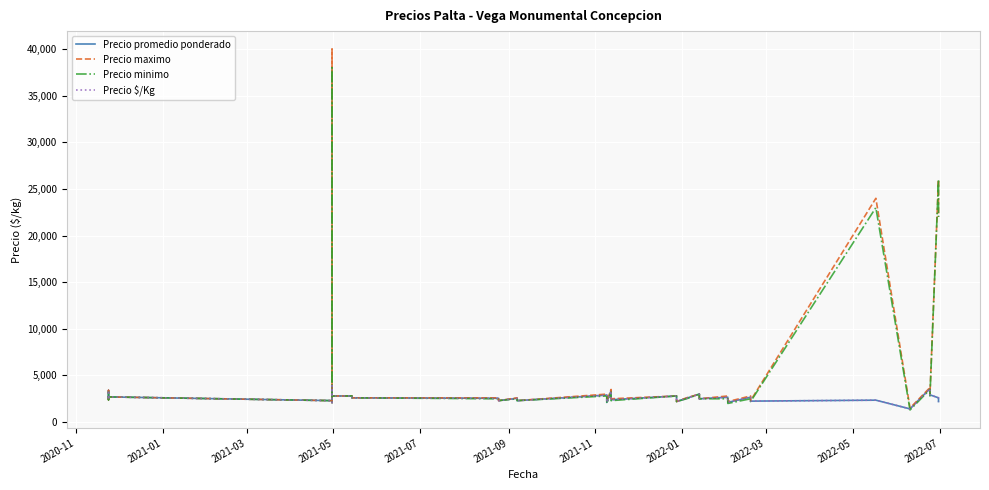

Which series has the widest spread of values?

Precio maximo